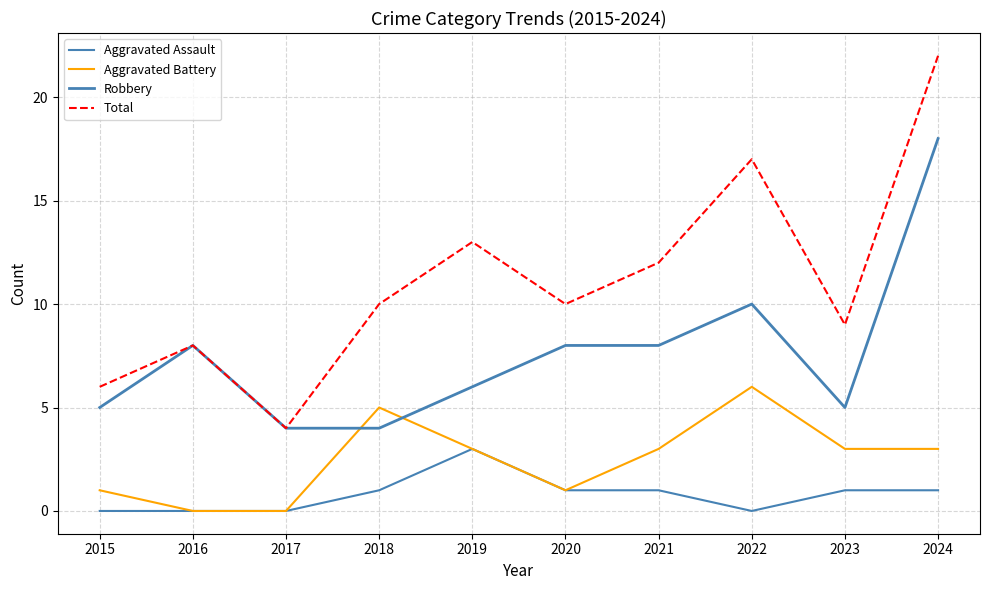

How many lines are shown in the chart?

4